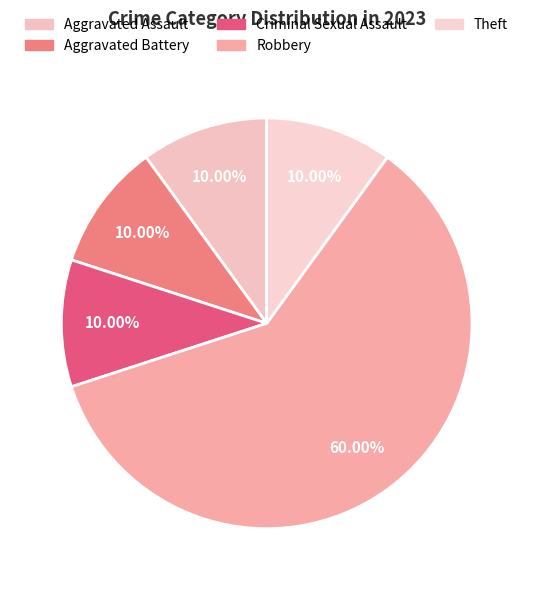

How many slices are in this pie chart?

5